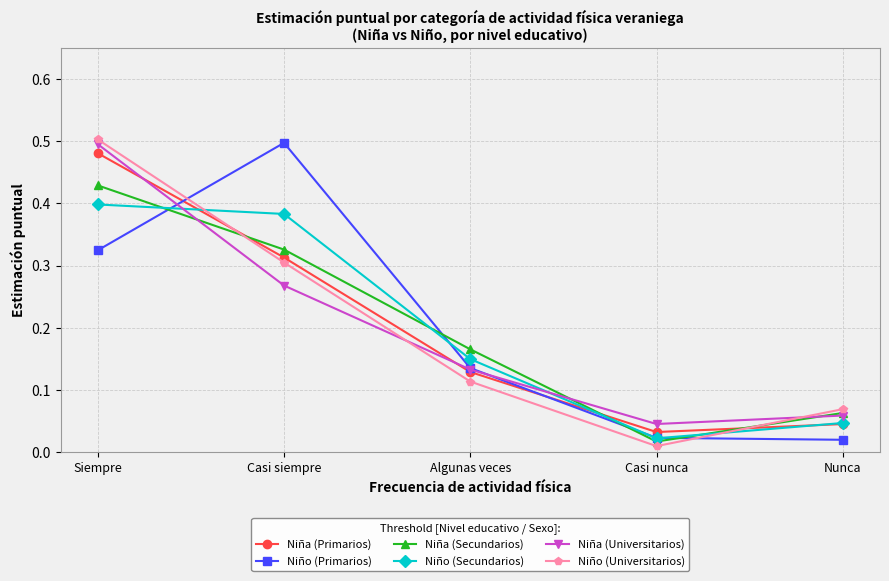

Which series changed the most between Casi siempre and Nunca?

Niño (Primarios)